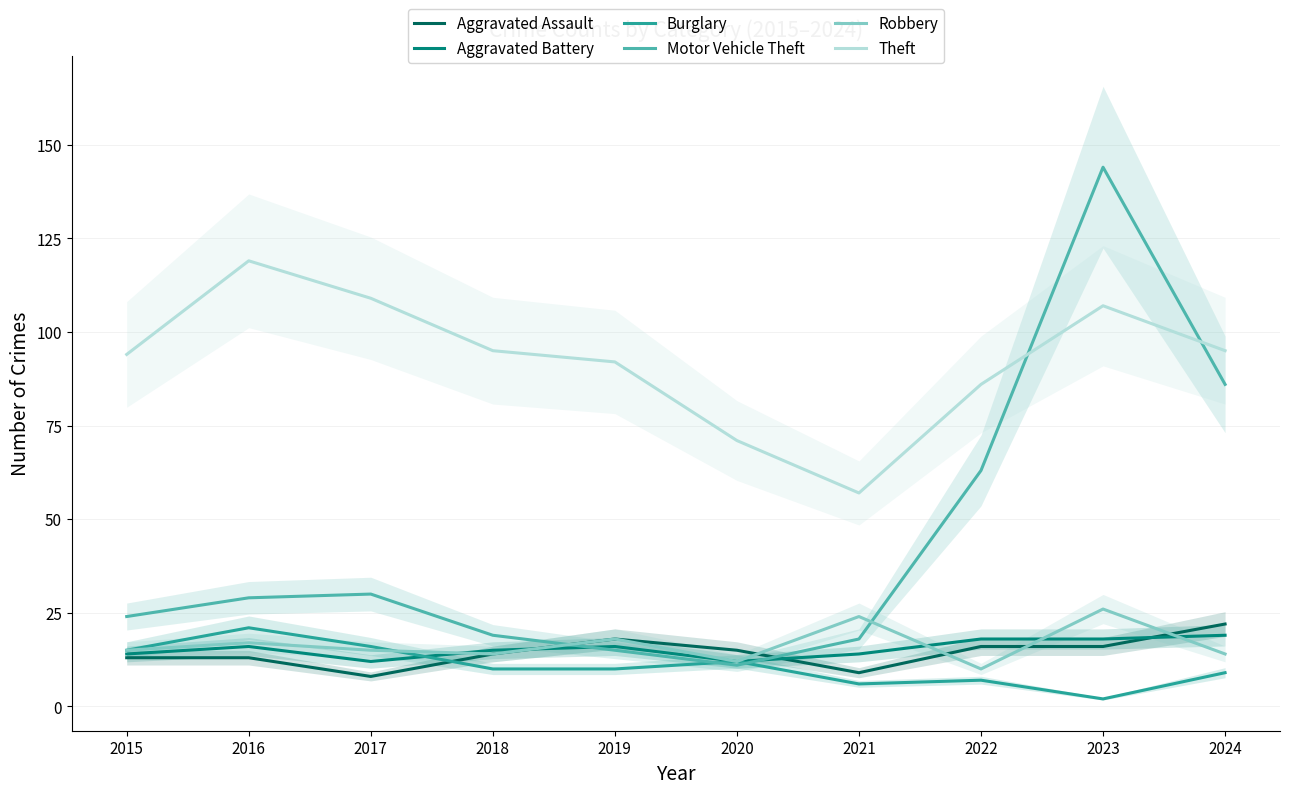

Reading right to left, list all the values displayed in this chart.

Aggravated Assault: 2024=22	2023=16	2022=16	2021=9	2020=15	2019=18	2018=14	2017=8	2016=13	2015=13
Aggravated Battery: 2024=19	2023=18	2022=18	2021=14	2020=12	2019=16	2018=15	2017=12	2016=16	2015=14
Burglary: 2024=9	2023=2	2022=7	2021=6	2020=12	2019=10	2018=10	2017=16	2016=21	2015=15
Motor Vehicle Theft: 2024=86	2023=144	2022=63	2021=18	2020=11	2019=15	2018=19	2017=30	2016=29	2015=24
Robbery: 2024=14	2023=26	2022=10	2021=24	2020=12	2019=18	2018=14	2017=15	2016=17	2015=15
Theft: 2024=95	2023=107	2022=86	2021=57	2020=71	2019=92	2018=95	2017=109	2016=119	2015=94